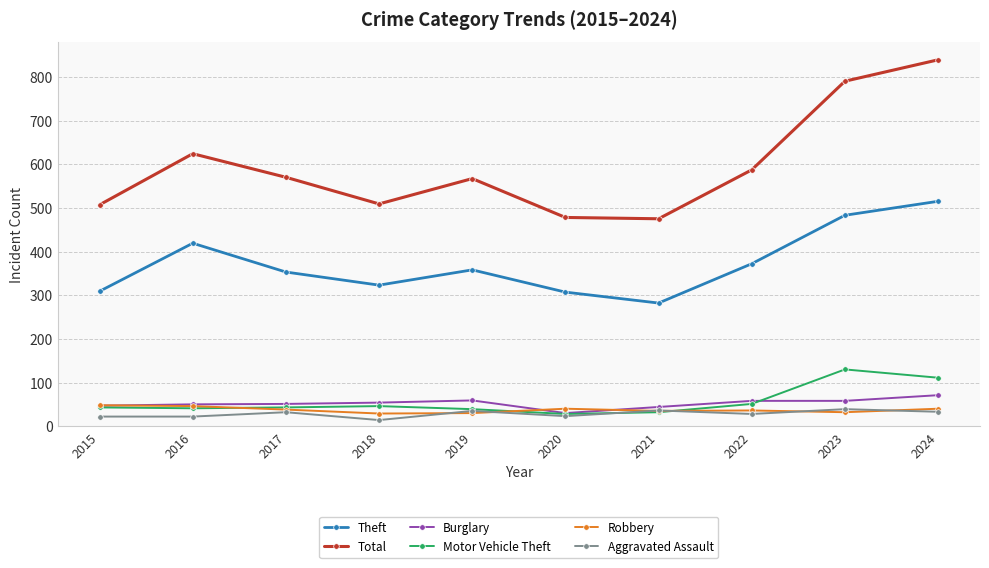

What is the greatest value displayed?

839